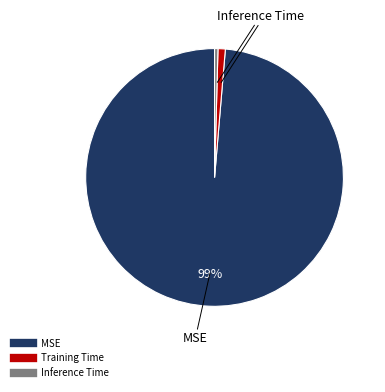

How many segments does this pie chart have?

3